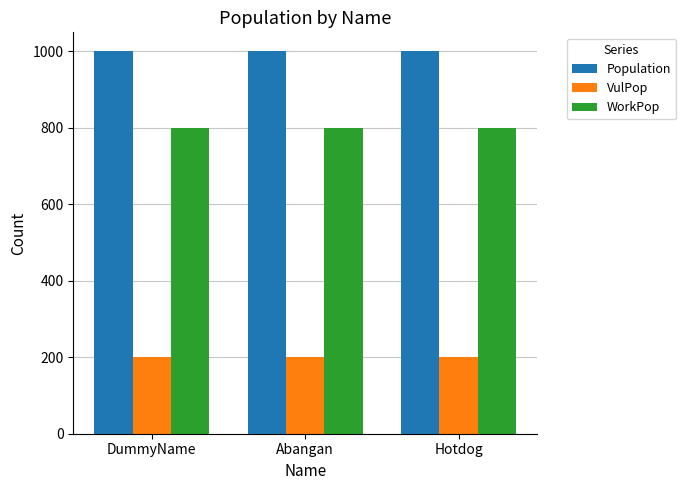

Rank the series at Abangan from highest to lowest value.

Population, WorkPop, VulPop